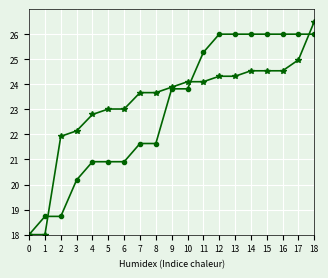

Which category has the highest value across all series?

18